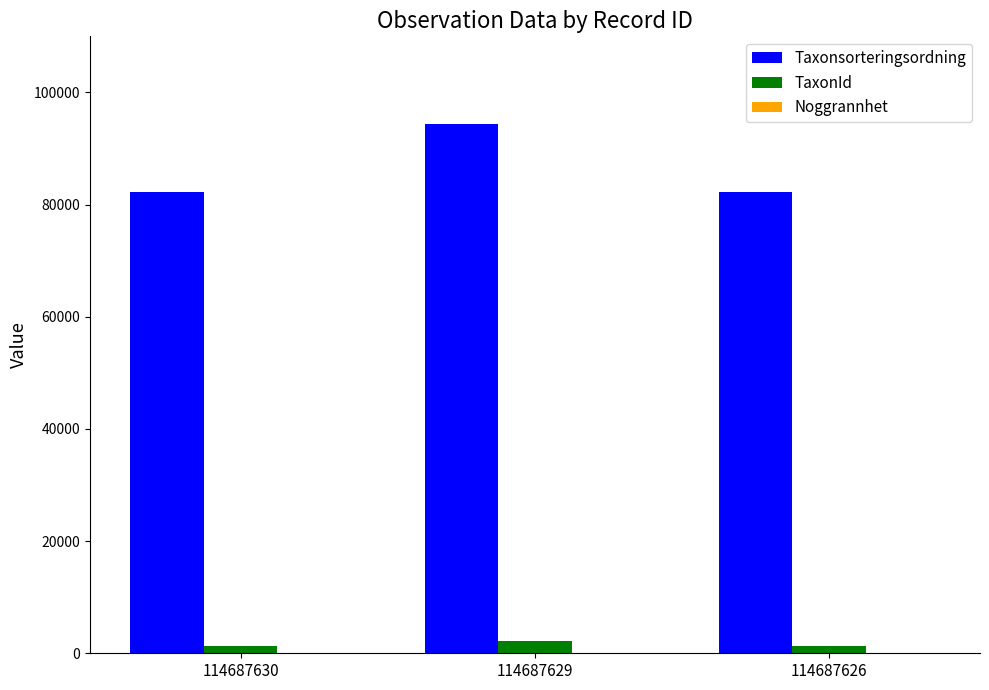

Between 114687629 and 114687626, which series saw the biggest shift?

Taxonsorteringsordning